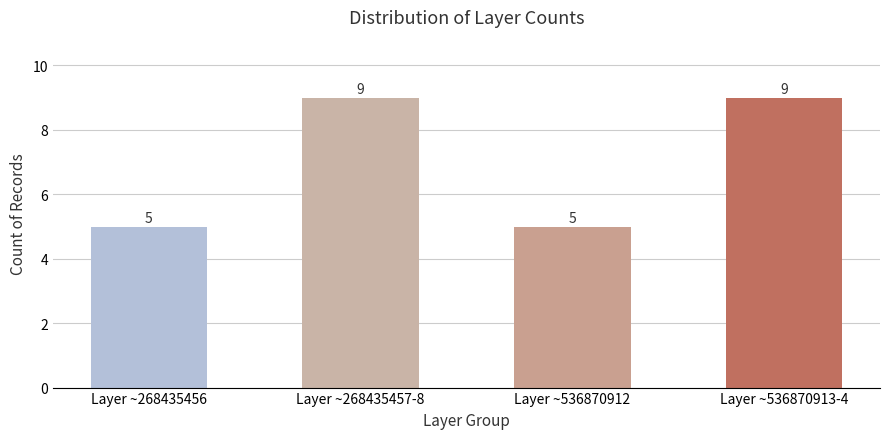

Between Layer ~268435456 and Layer ~536870913-4, which is larger?

Layer ~536870913-4